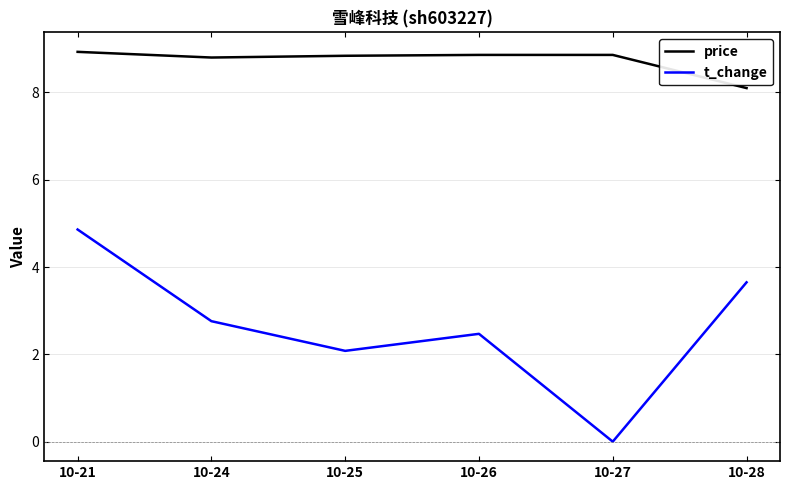

Where is price nearest to the value 8?

10-28